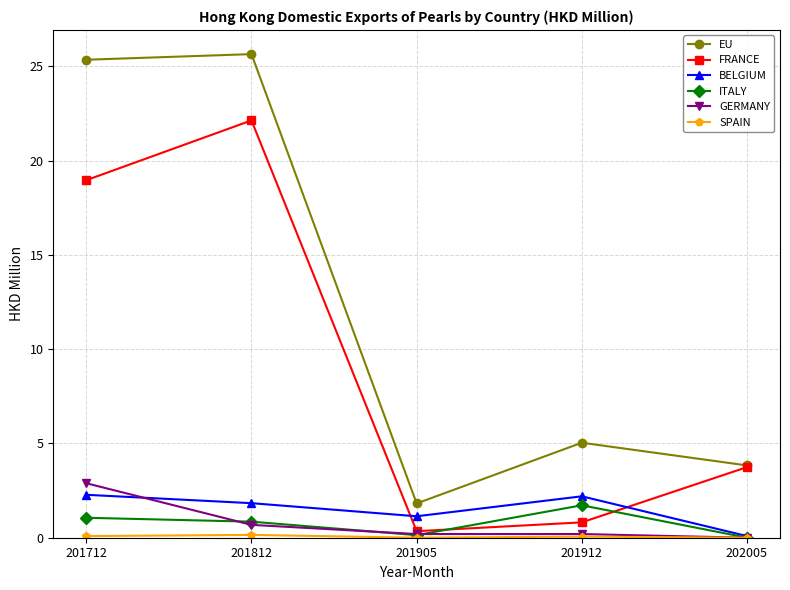

True or false: ITALY and EU cross at least once.

False